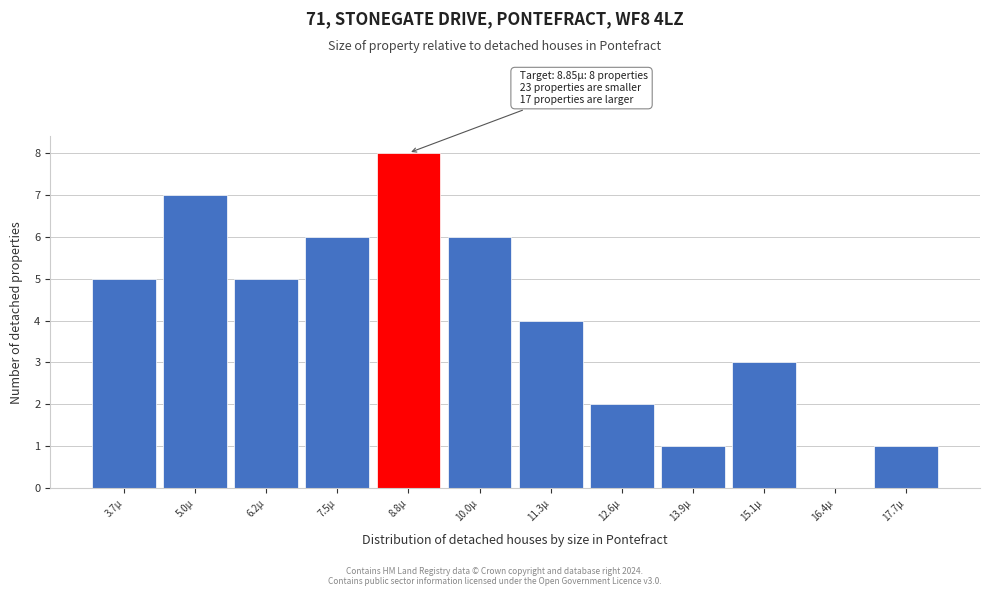

Reading left to right, transcribe all the data shown in this chart.

3.7µ=5	5.0µ=7	6.2µ=5	7.5µ=6	8.8µ=8	10.0µ=6	11.3µ=4	12.6µ=2	13.9µ=1	15.1µ=3	16.4µ=0	17.7µ=1